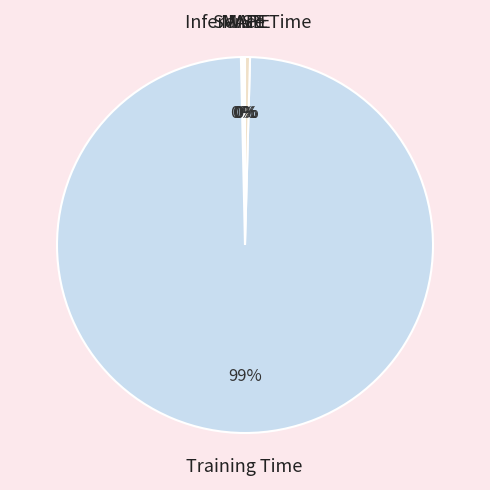

Does any single category account for the majority?

Yes